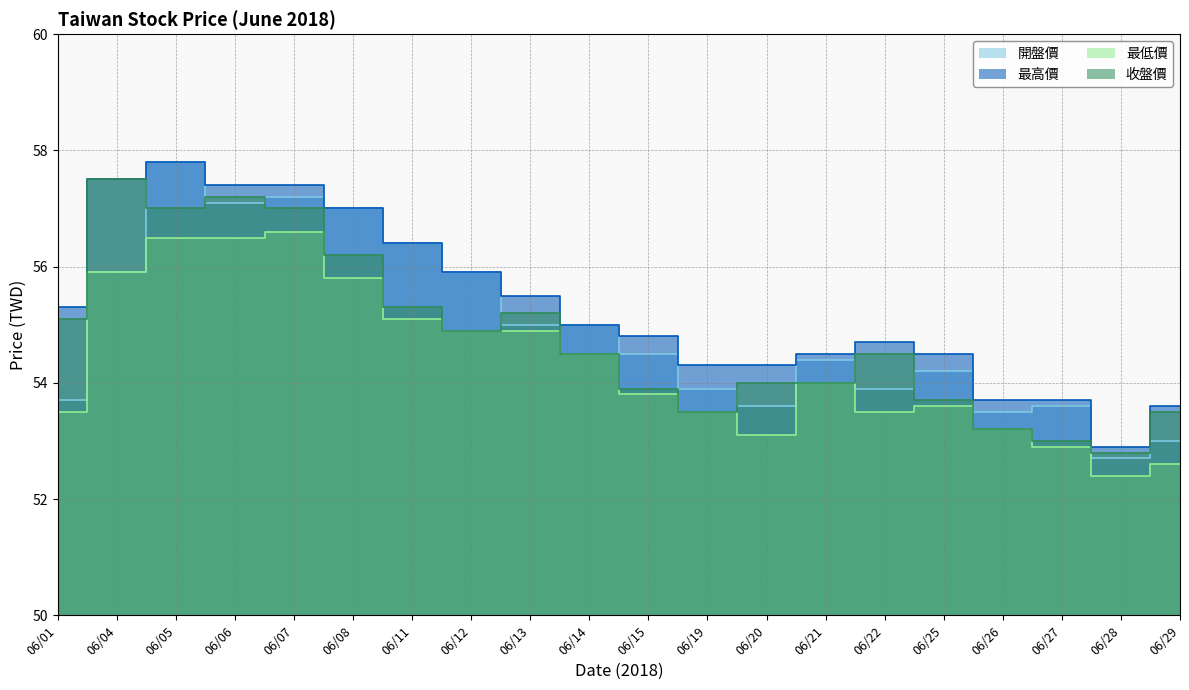

The 最低價 series shows 54.9 at 06/13. True or false?

True